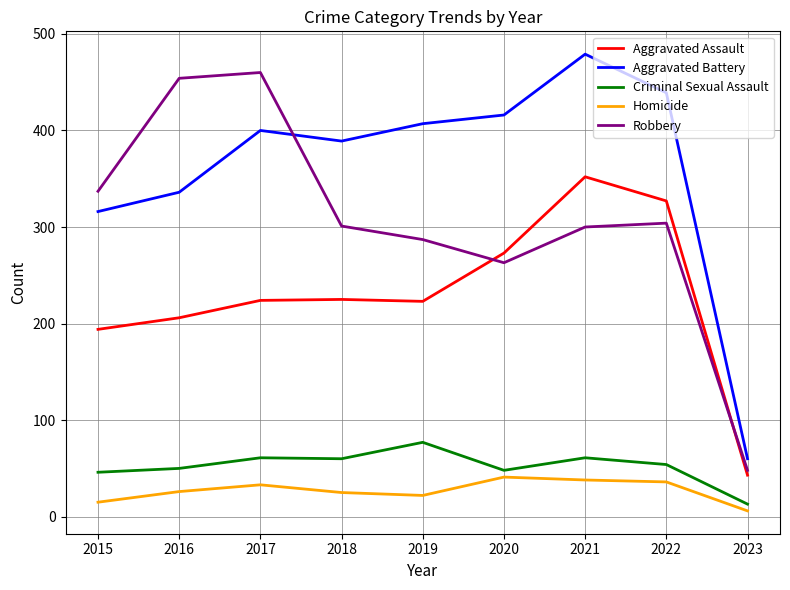

How many distinct data groups are displayed?

5